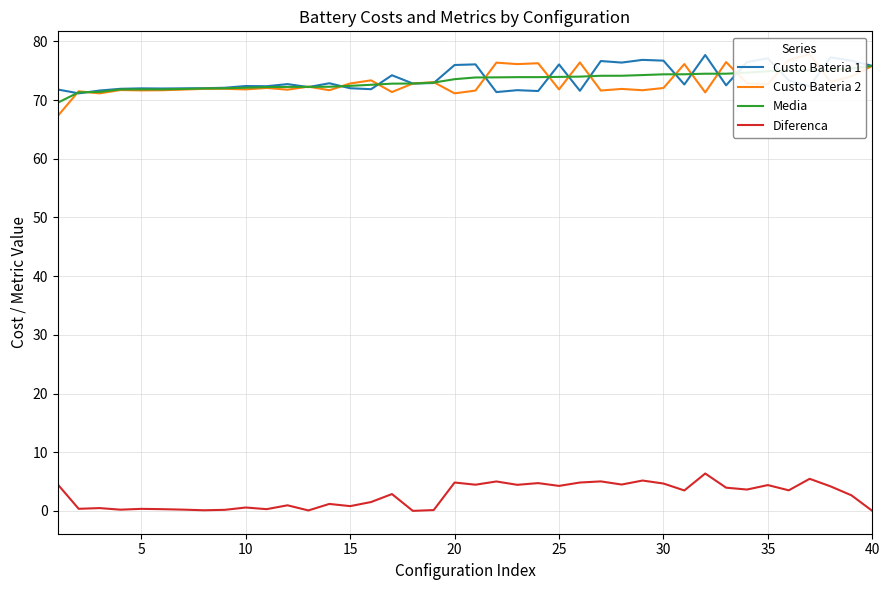

What is the lowest value of the Custo Bateria 1 series?

71.1